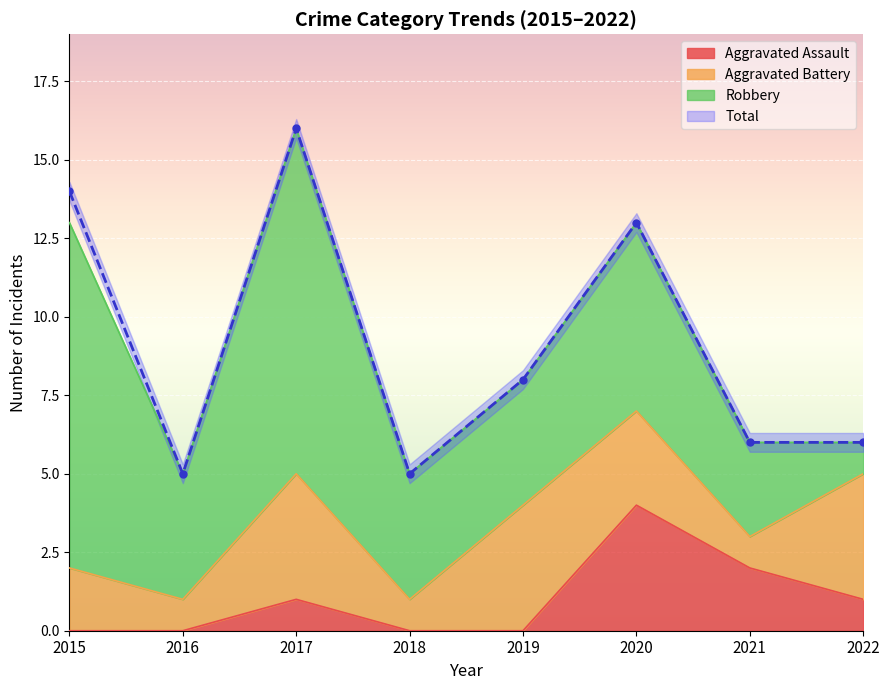

What is the difference between the maximum and minimum values in the Total series?

11